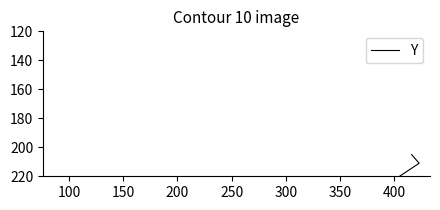

How many data points does each series have?

3